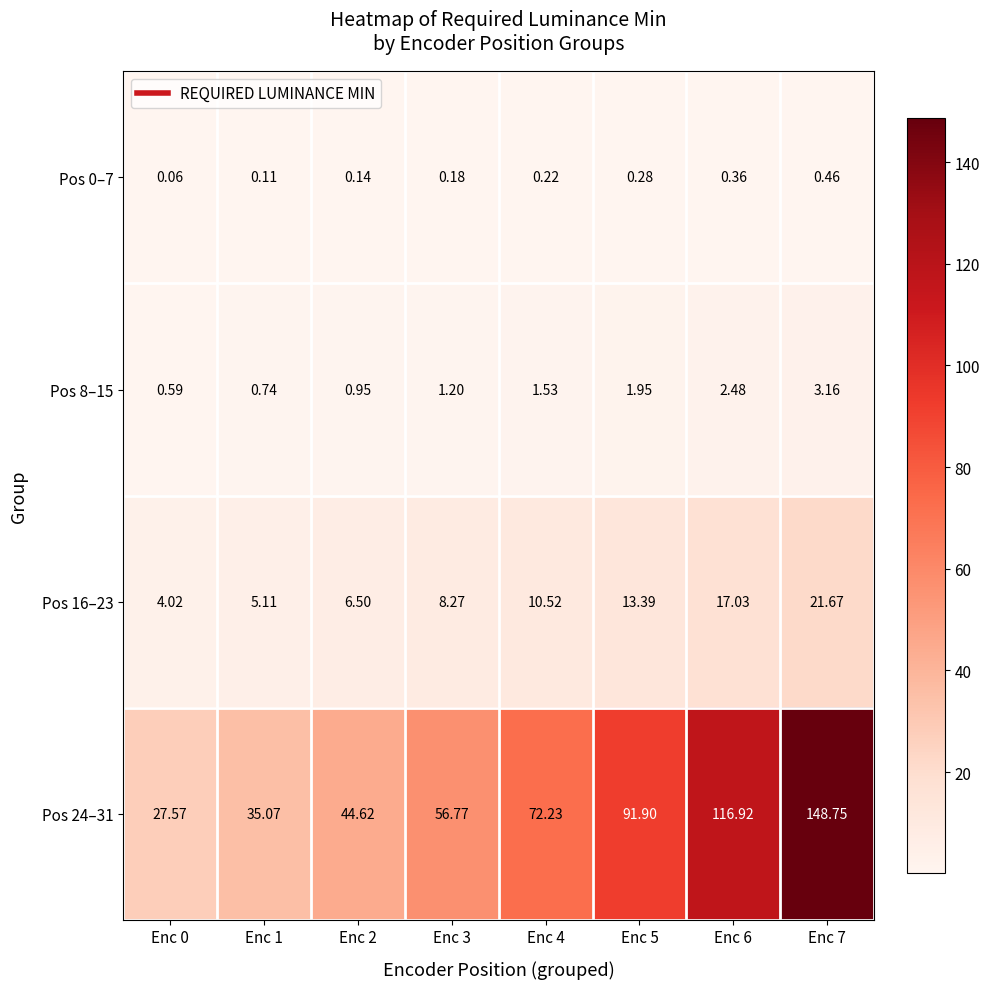

At which category does the chart reach its minimum across all series?

Enc 0